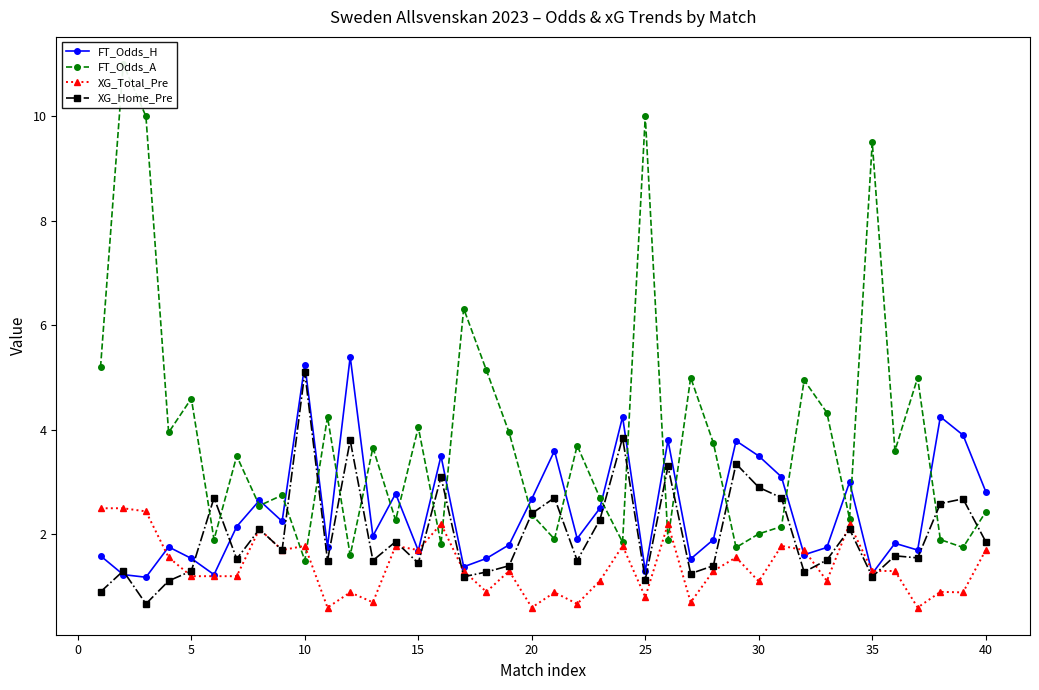

What is the maximum value for XG_Home_Pre?

5.1